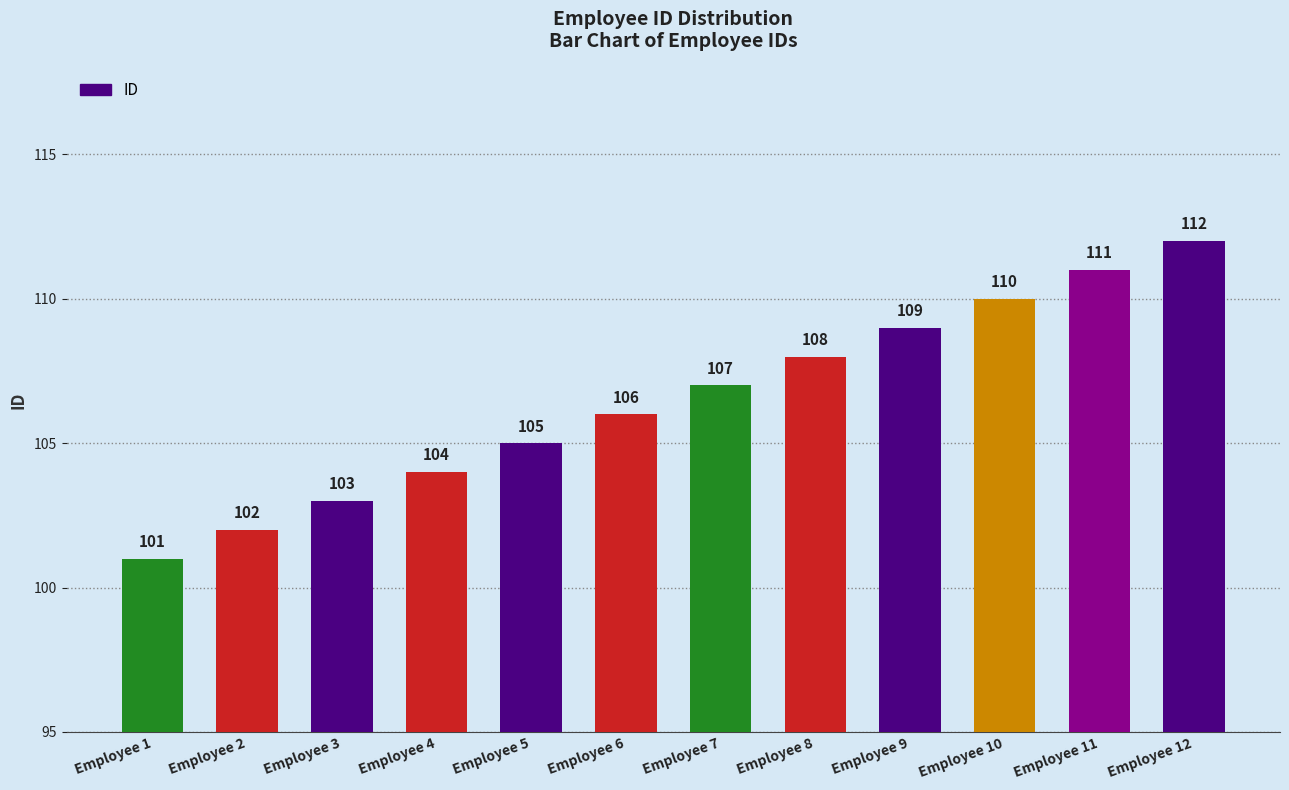

What is the difference between the maximum and minimum values?

11